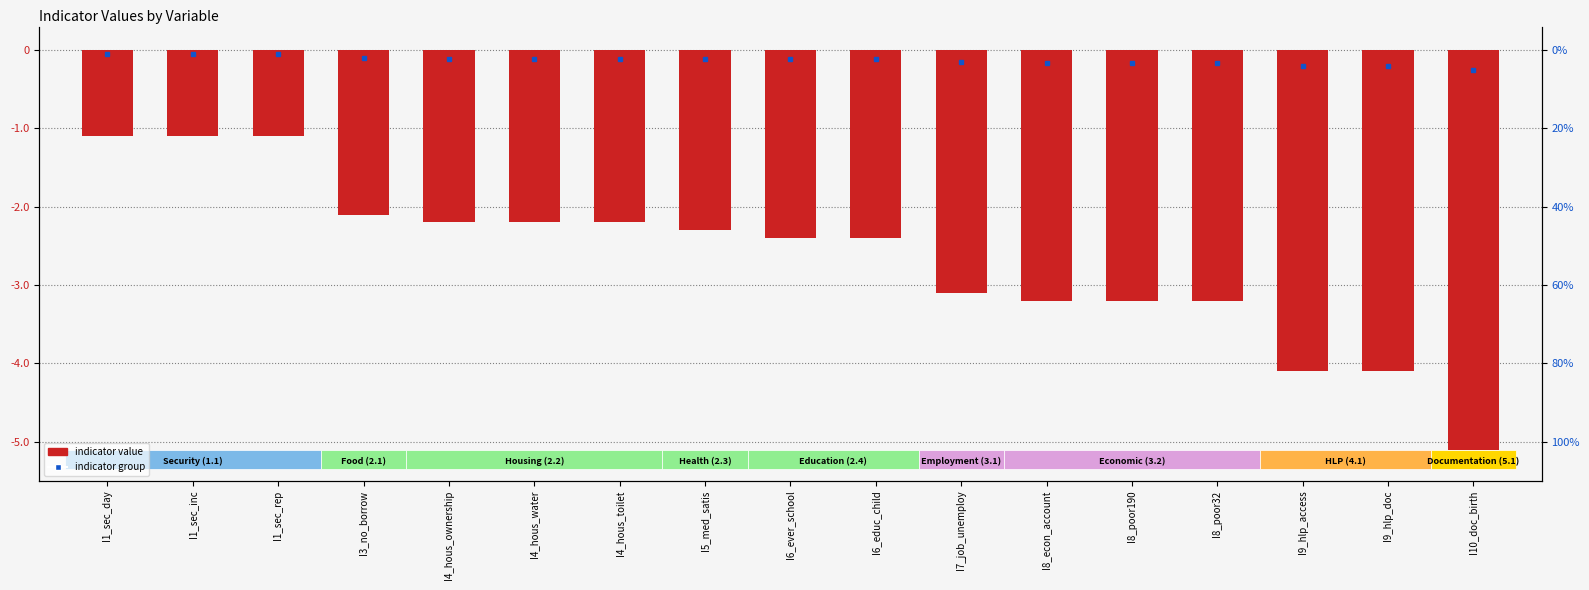

Reading left to right, list all the values displayed in this chart.

I1_sec_day=-1.1	I1_sec_inc=-1.1	I1_sec_rep=-1.1	I3_no_borrow=-2.1	I4_hous_ownership=-2.2	I4_hous_water=-2.2	I4_hous_toilet=-2.2	I5_med_satis=-2.3	I6_ever_school=-2.4	I6_educ_child=-2.4	I7_job_unemploy=-3.1	I8_econ_account=-3.2	I8_poor190=-3.2	I8_poor32=-3.2	I9_hlp_access=-4.1	I9_hlp_doc=-4.1	I10_doc_birth=-5.1